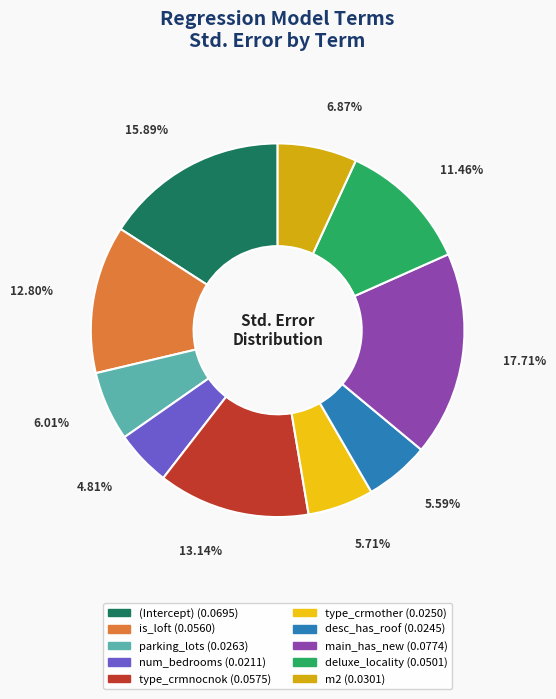

Is there a majority slice in this chart?

No